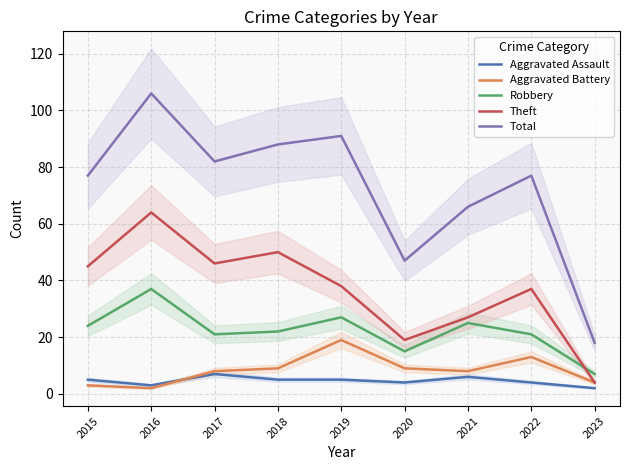

Where is Aggravated Battery nearest to the value 10?

2018